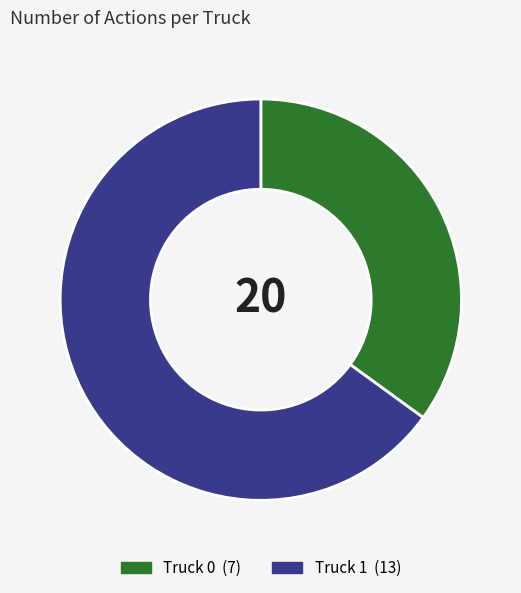

Which category has the smallest portion of the pie?

Truck 0